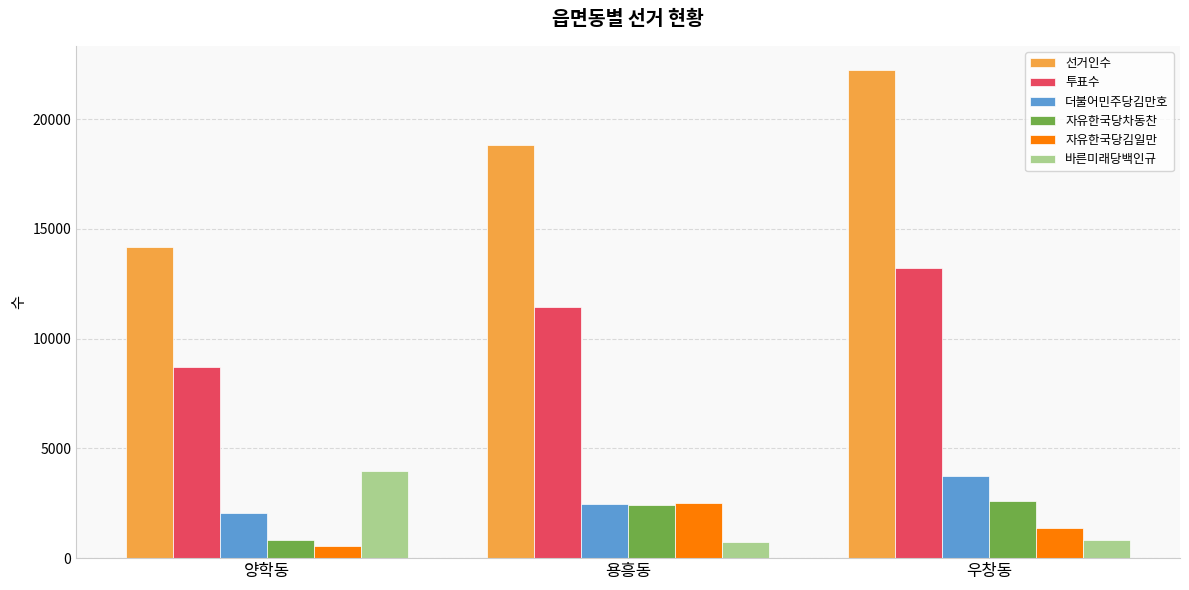

What is the difference between the highest and lowest values at 양학동?

13645